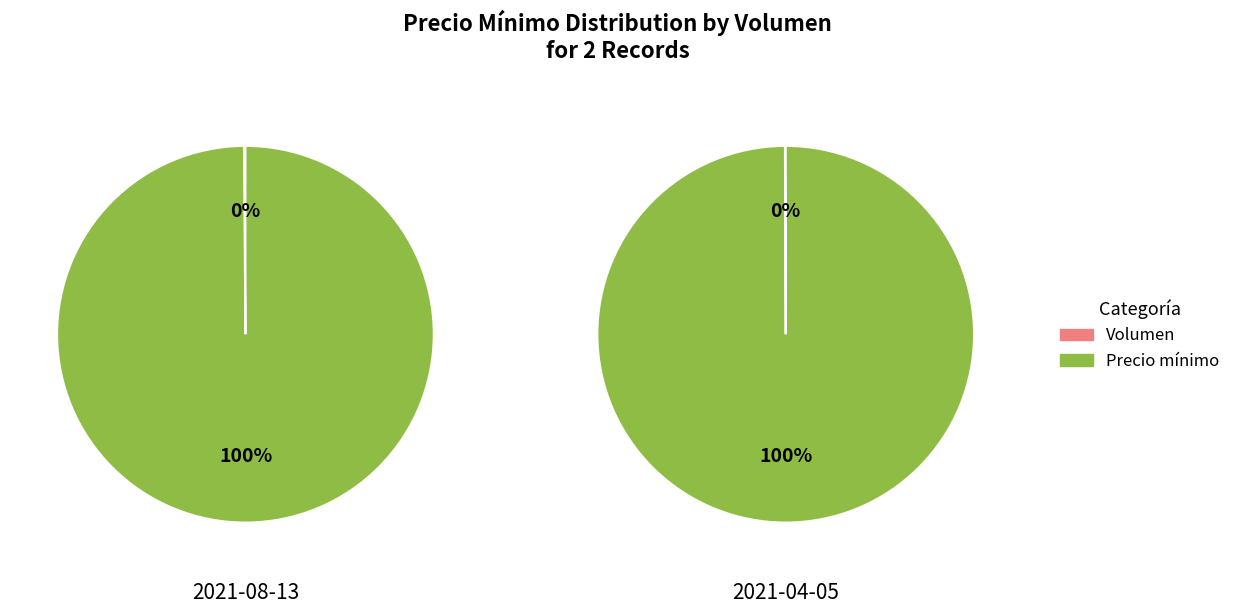

Which slice is the largest?

Precio mínimo